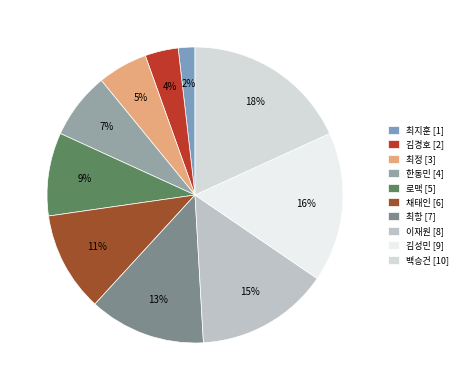

How many segments does this pie chart have?

10